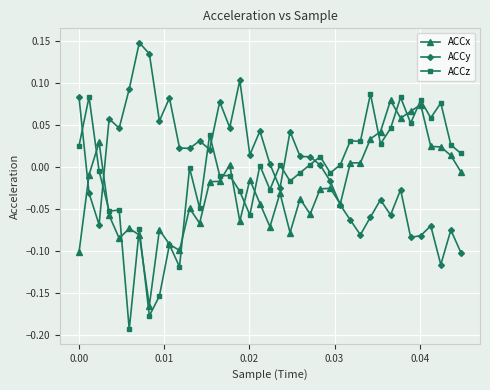

List the series in order of their overall mean, highest first.

ACCy, ACCz, ACCx